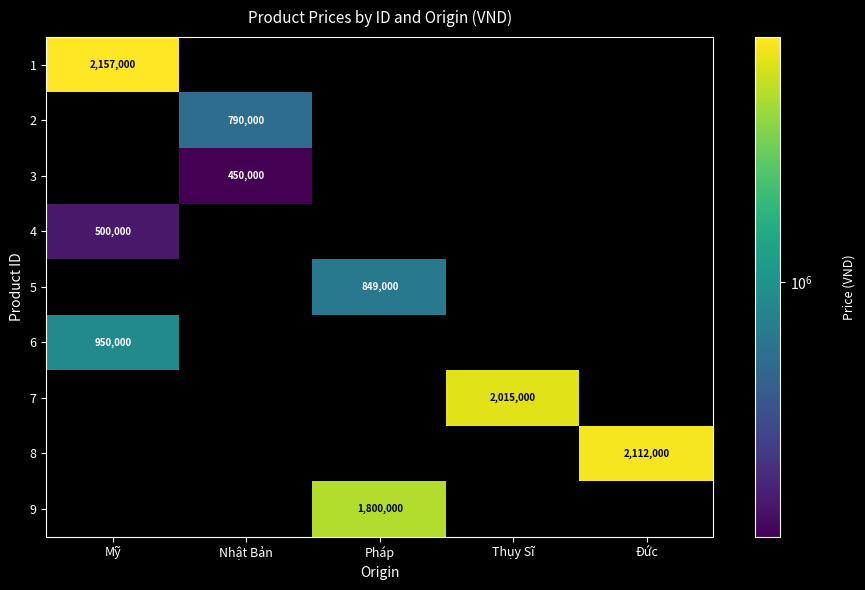

What value does the row_2 series have at Nhật Bản, to the nearest 50?

450000